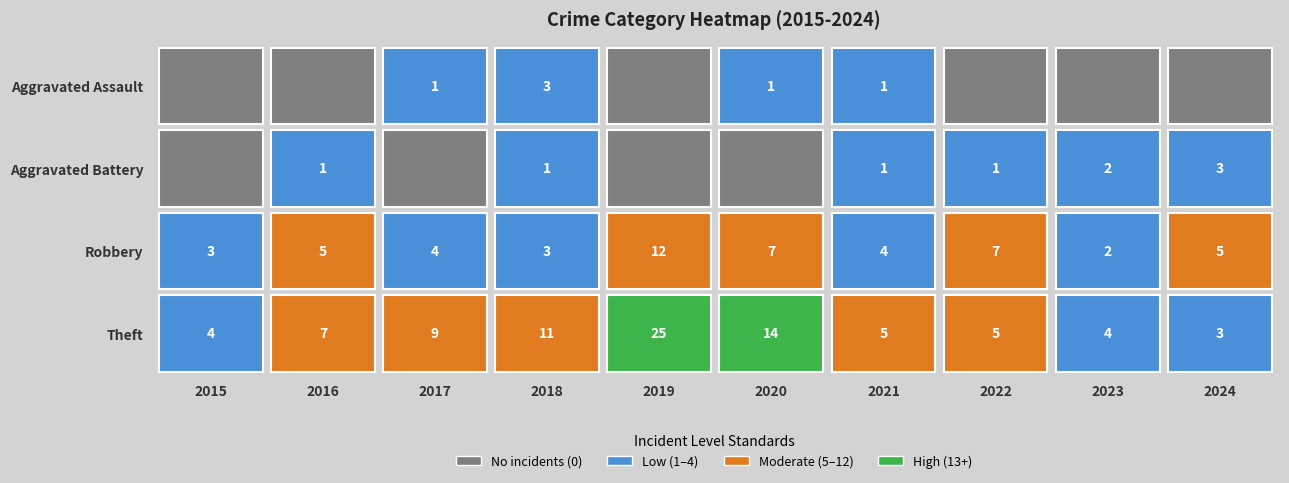

The value of Robbery at 2019 is 20. True or false?

False